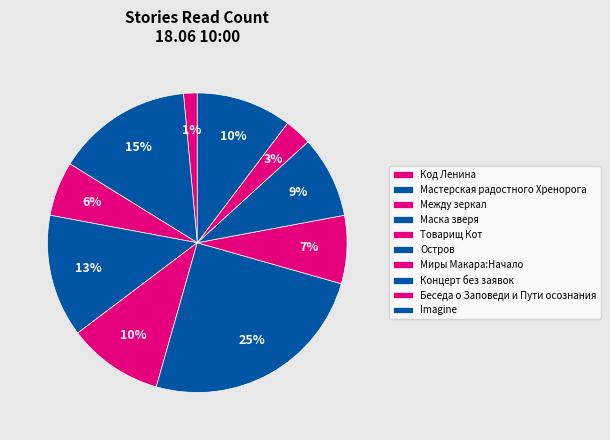

Count the number of slices in the pie.

10